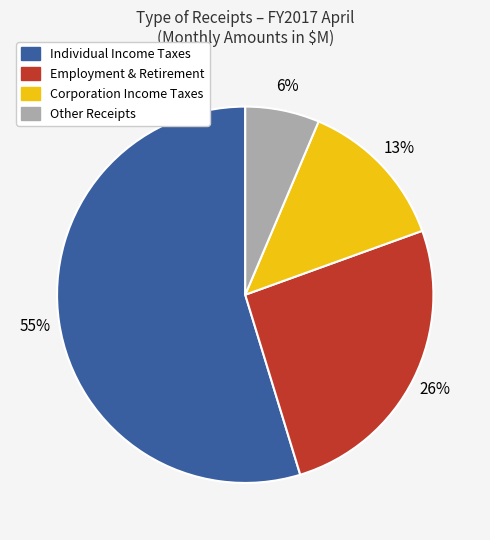

To the nearest percent, what is the average slice percentage?

25%